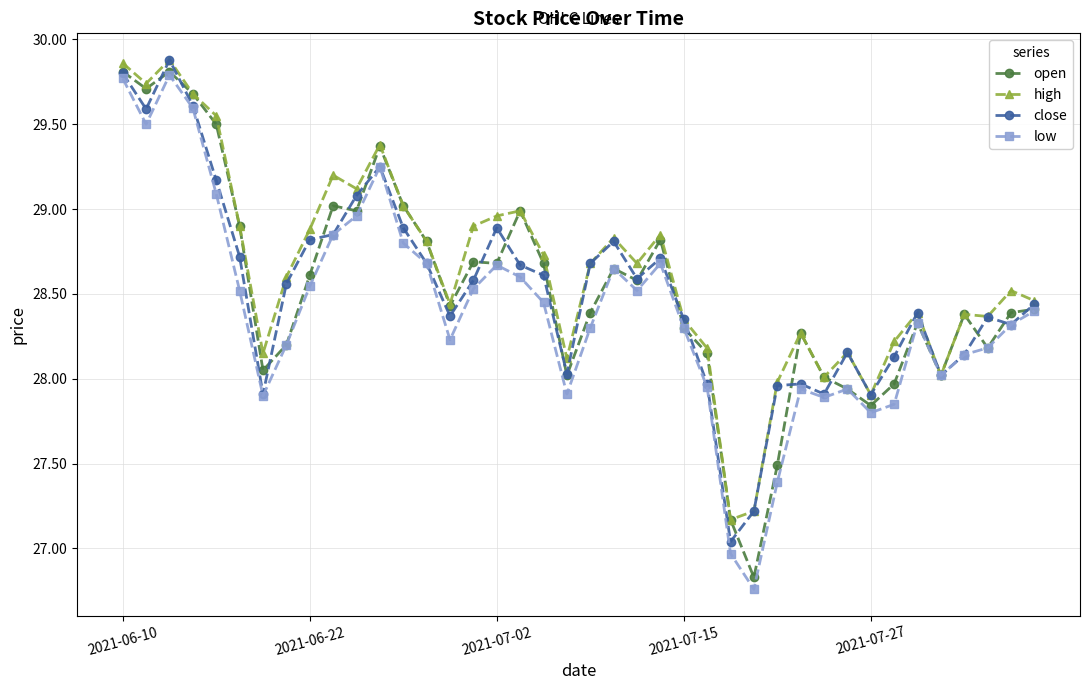

How many lines are shown in the chart?

4